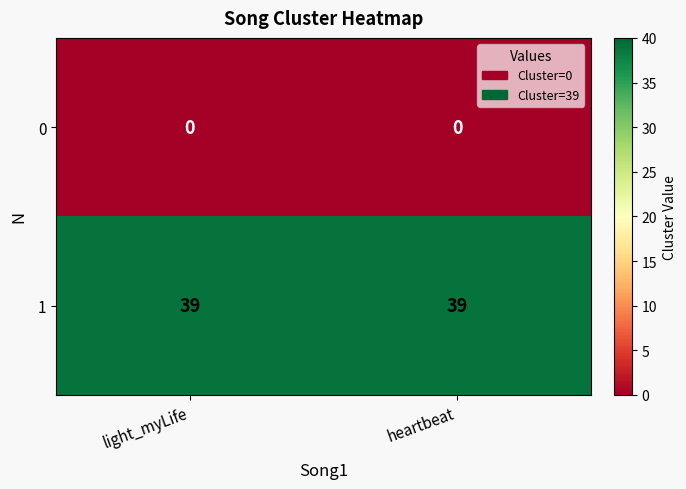

What is the spread (max minus min) of values at light_myLife?

39